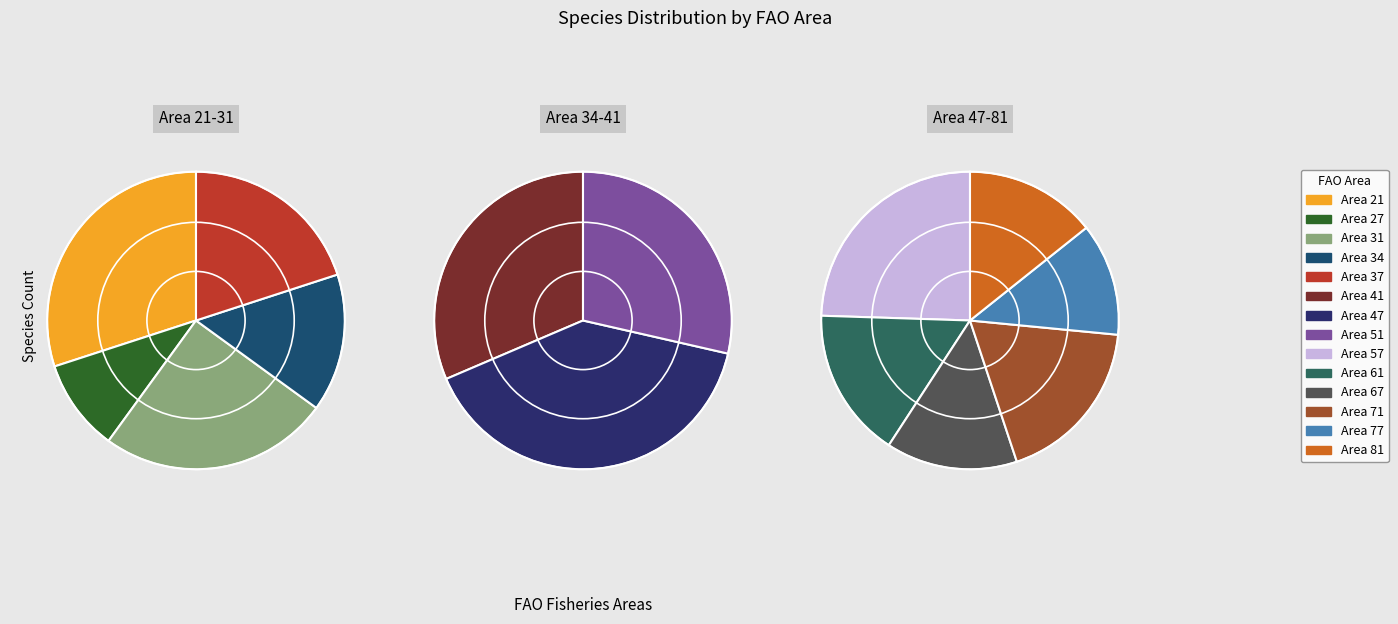

To the nearest percent, what is the average slice percentage?

7%